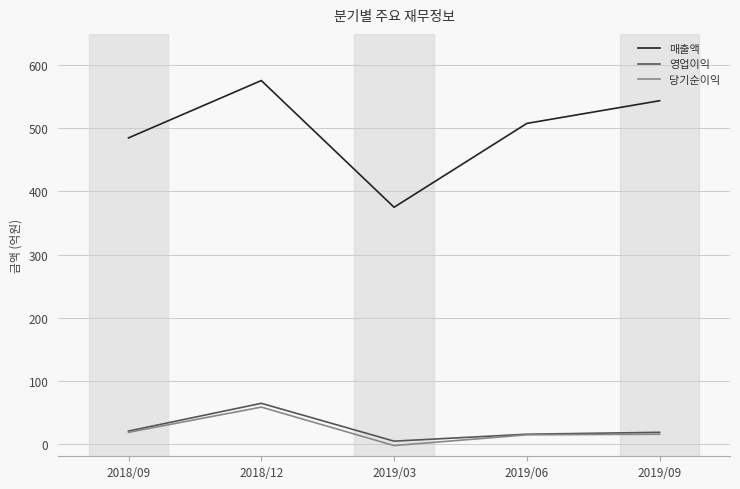

What is the lowest value of the 영업이익 series?

4